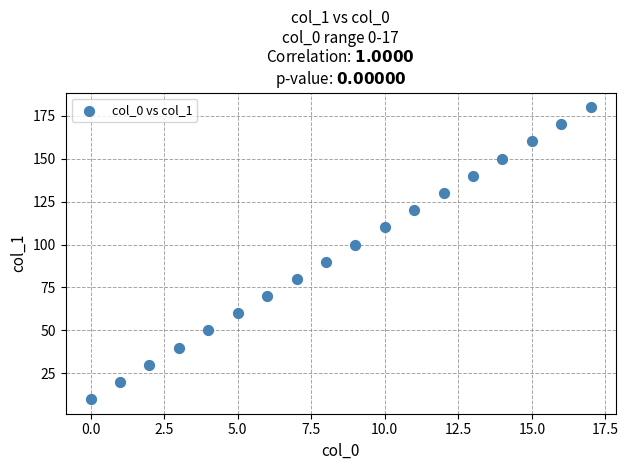

What is the range of Y values (max minus min)?

170